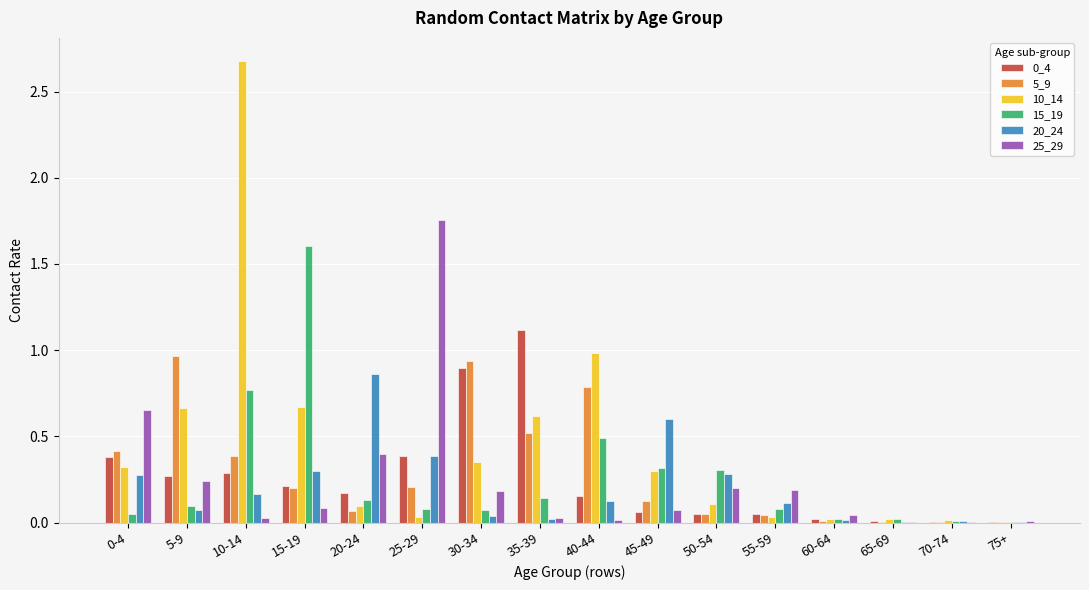

At which category does the chart reach its peak across all series?

10-14